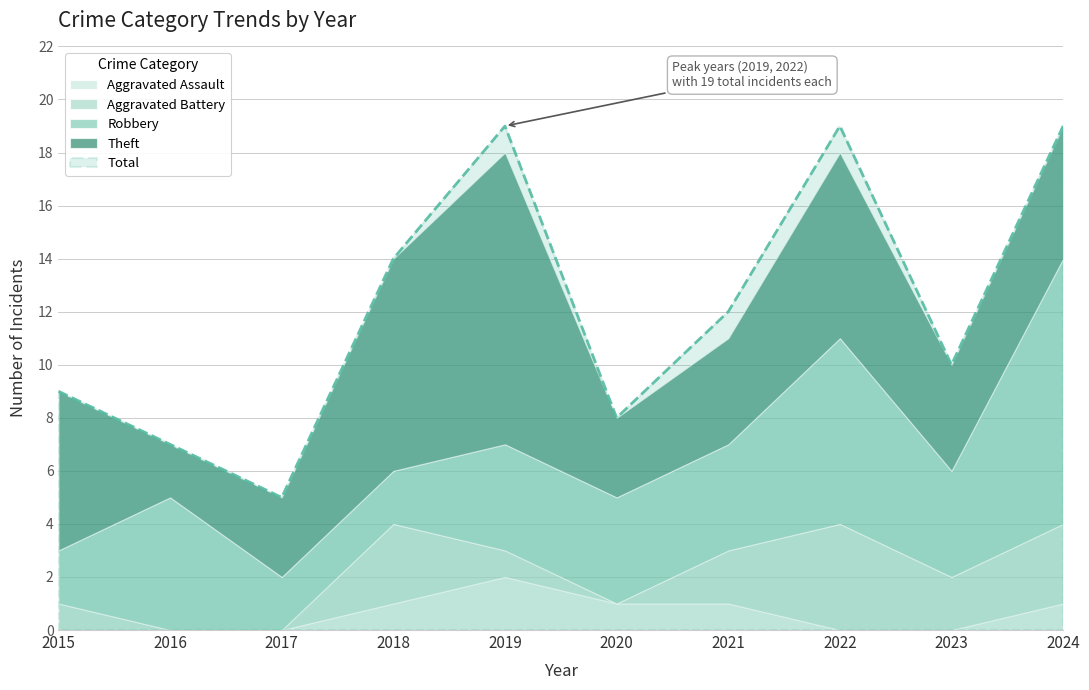

True or false: Aggravated Assault and Total intersect in this chart.

False